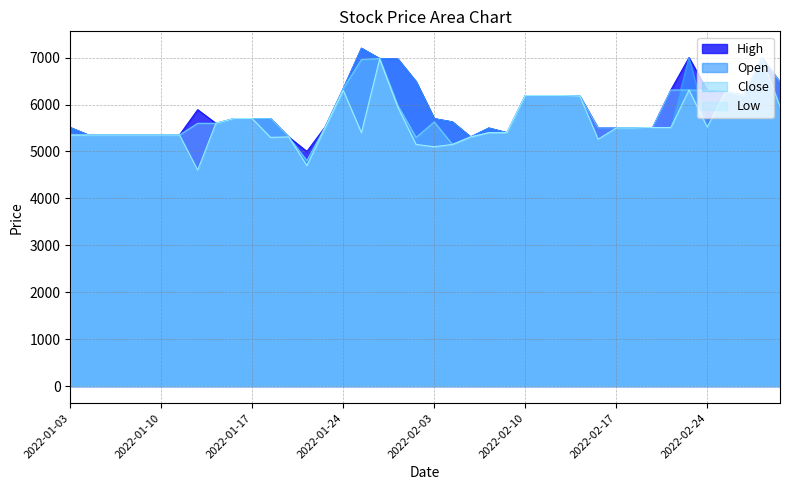

What is the value of the High point at the 19th from the left?

6970